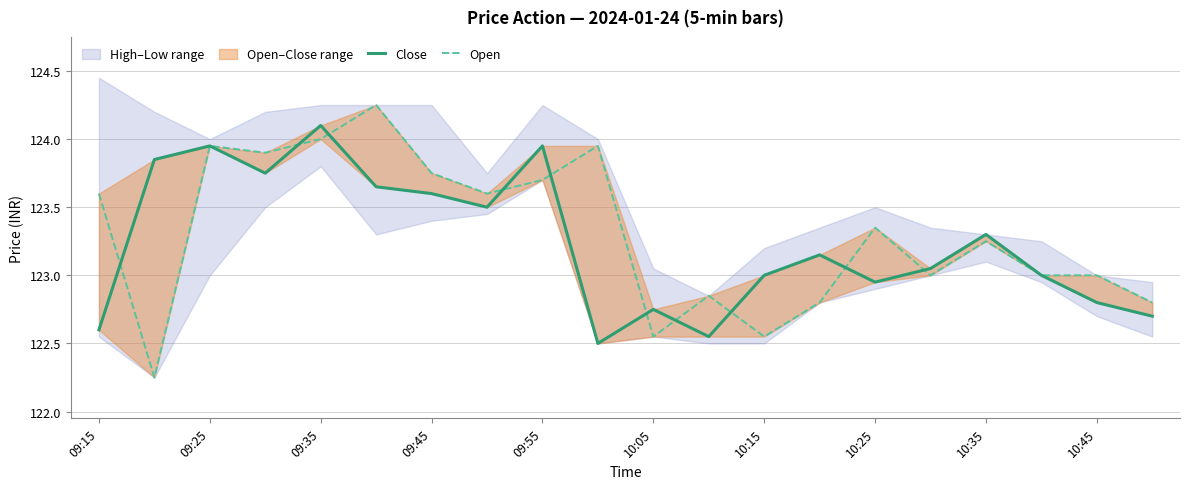

True or false: Close has more than 0 points higher than both neighbors.

True